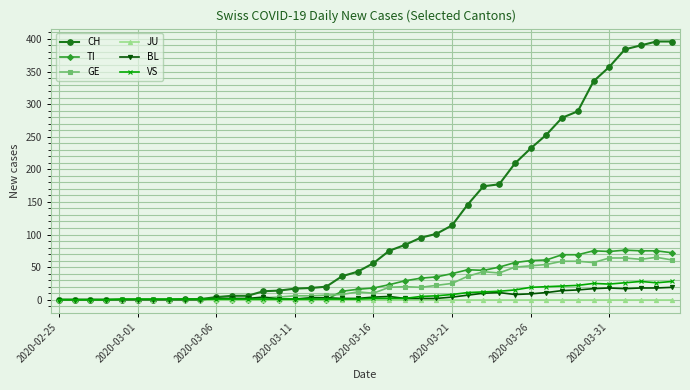

At how many categories does at least one series exceed 239?

9